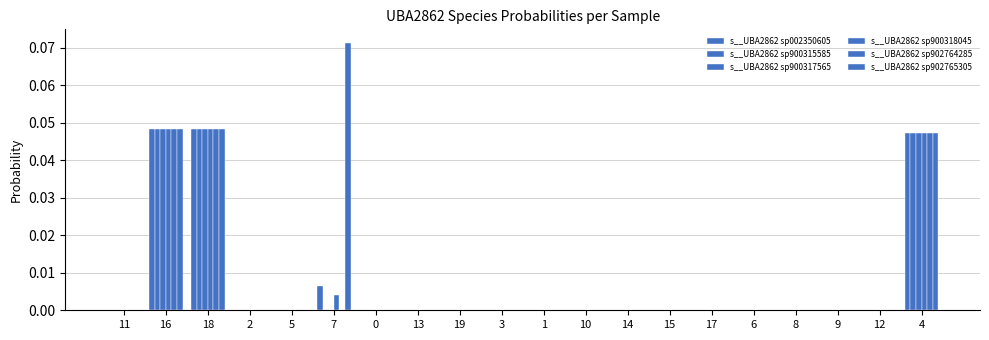

How many data points does each series have?

20